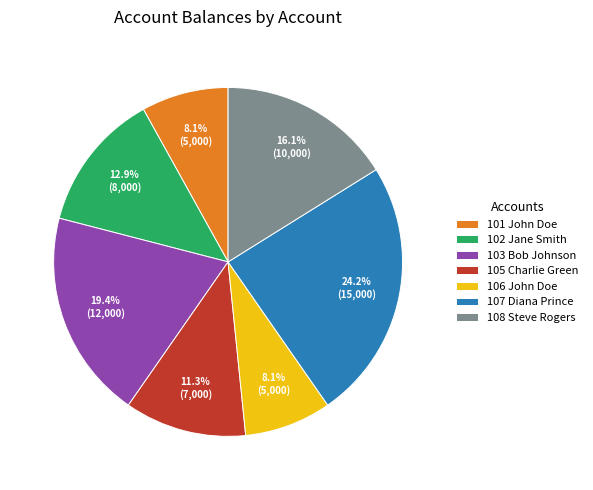

Does any single category account for the majority?

No